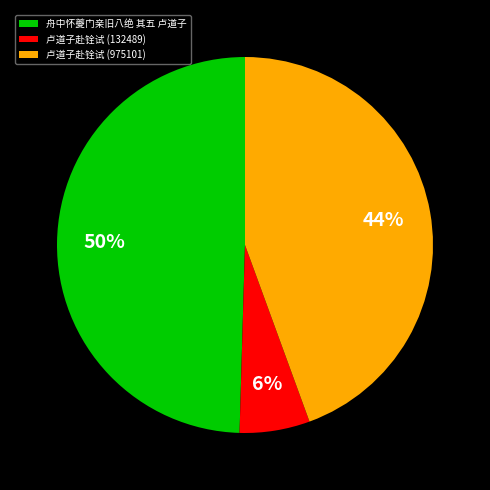

How many segments does this pie chart have?

3